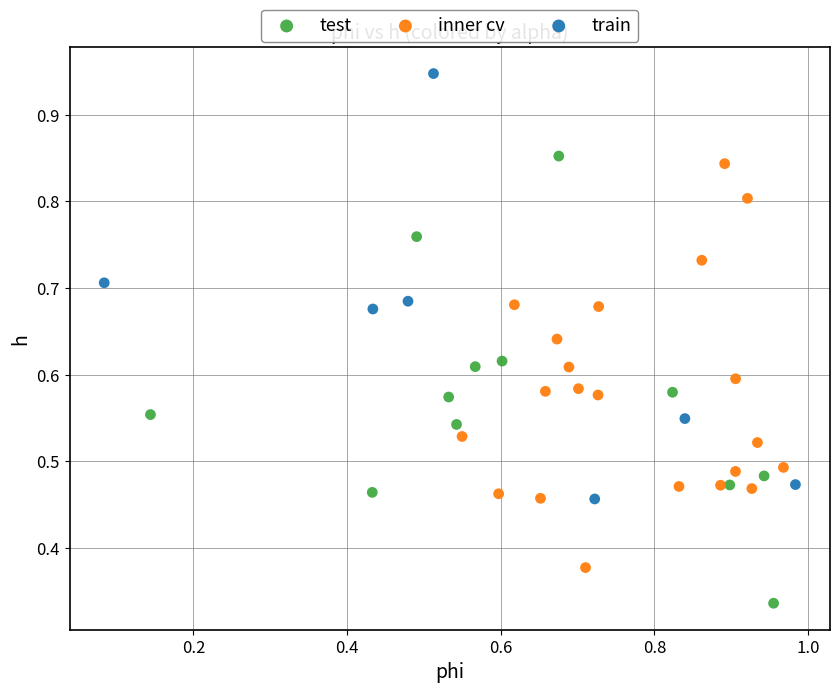

Which series reaches the minimum Y coordinate?

test